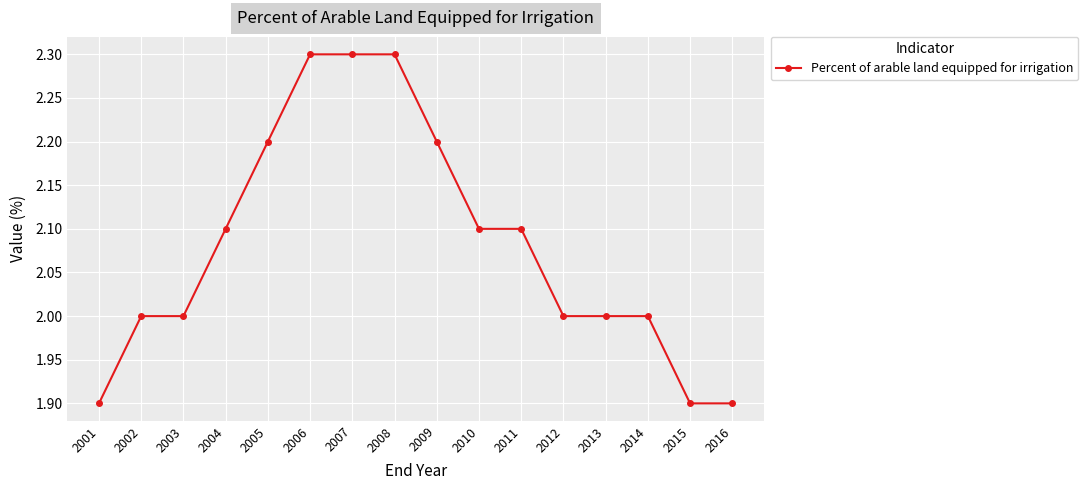

What is the smallest value displayed?

1.9